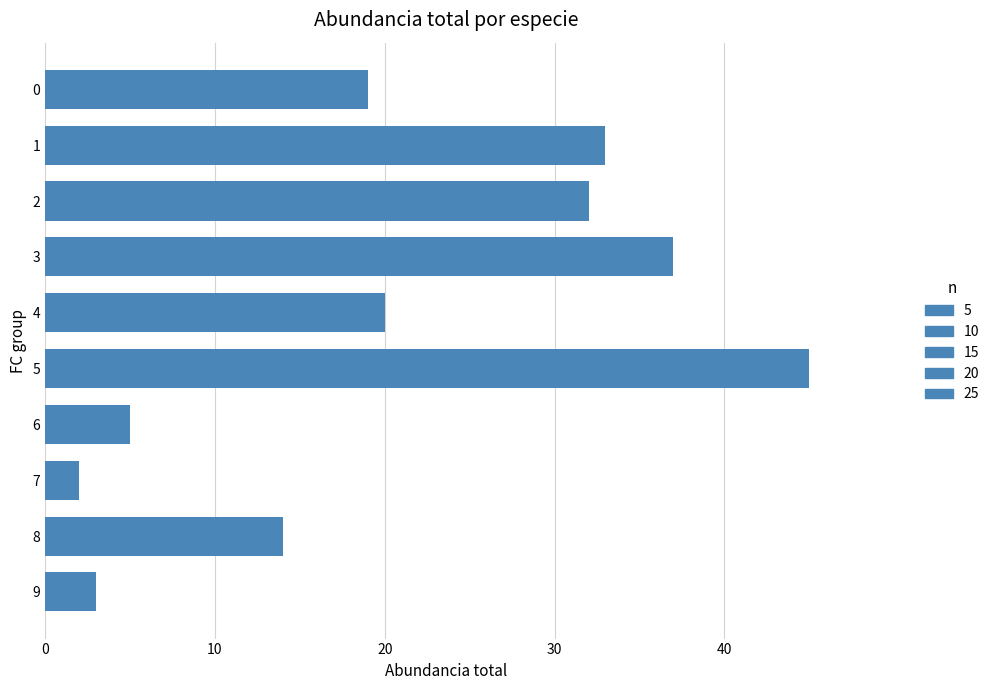

Count the number of data series in this chart.

1